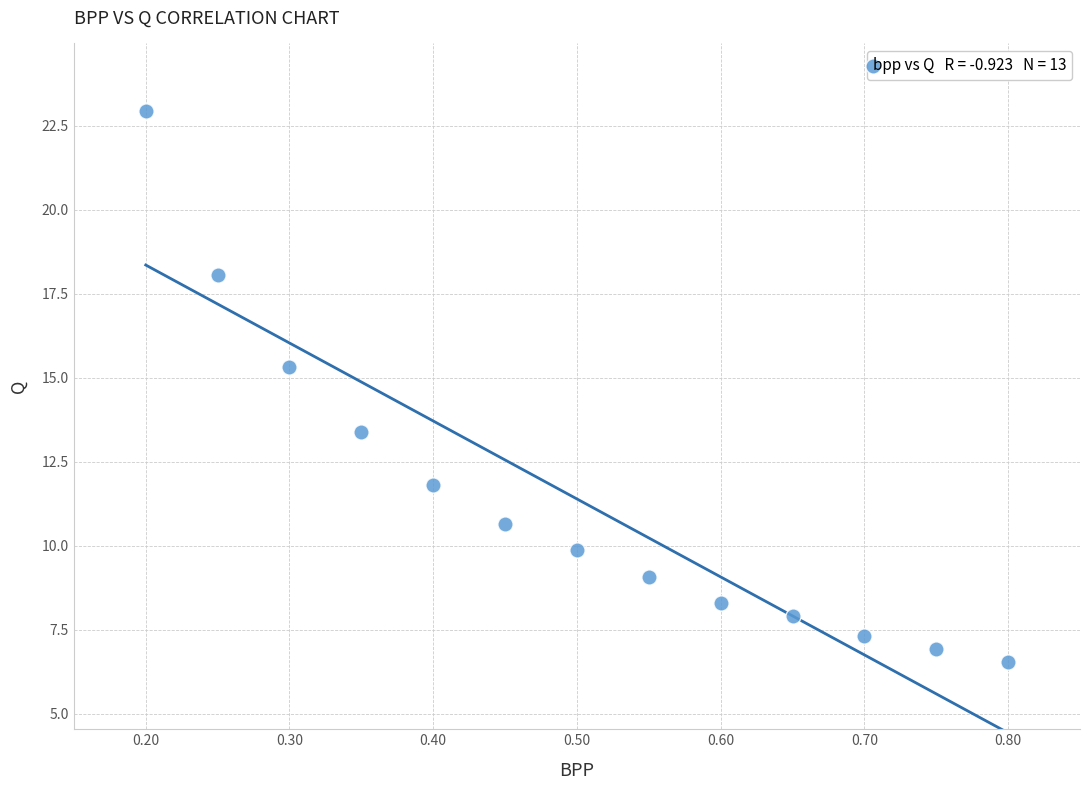

What is the range of X values (max minus min)?

0.6